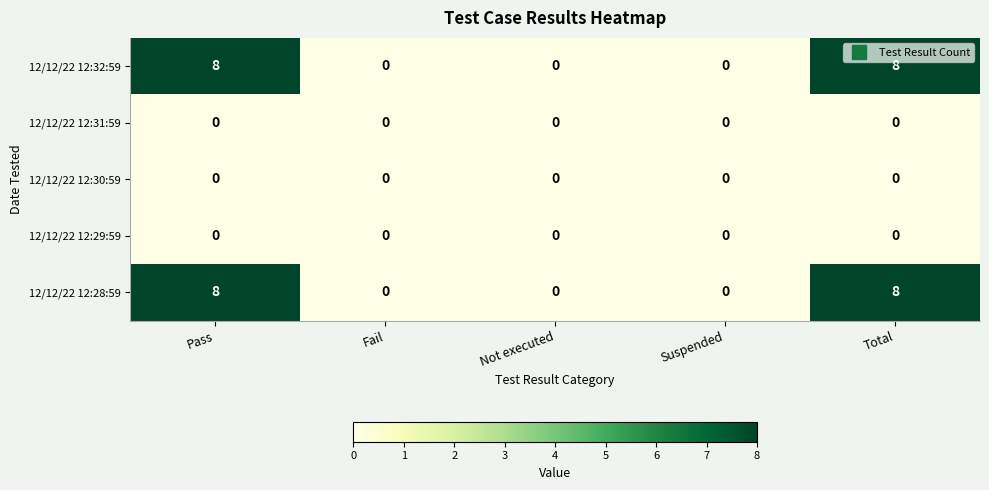

At how many categories does at least one series exceed 4?

2